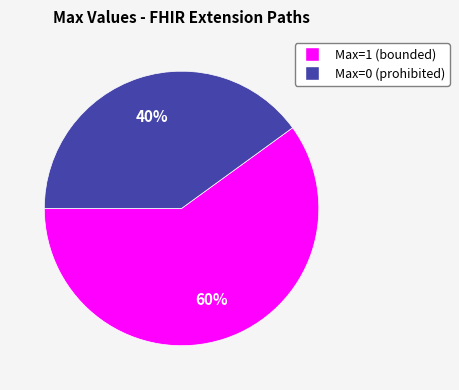

To the nearest percent, what is the difference between the largest and smallest slice percentages?

20%